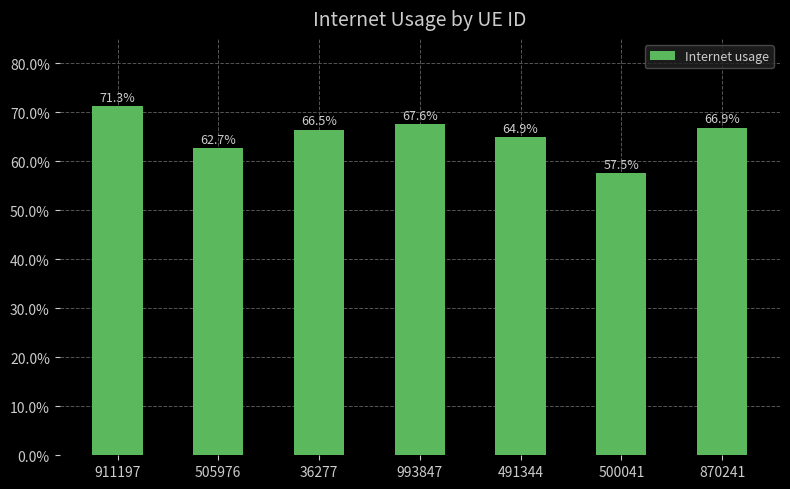

Reading right to left, transcribe all the data shown in this chart.

870241=0.7	500041=0.6	491344=0.6	993847=0.7	36277=0.7	505976=0.6	911197=0.7